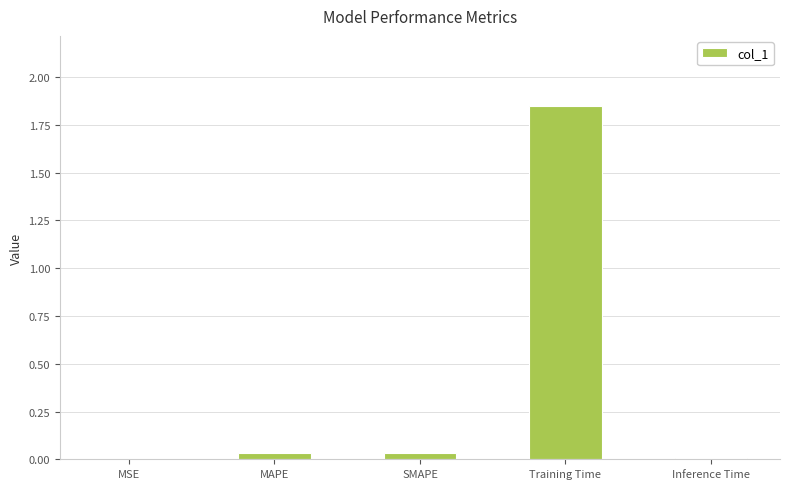

Which has a higher value, SMAPE or Training Time?

Training Time